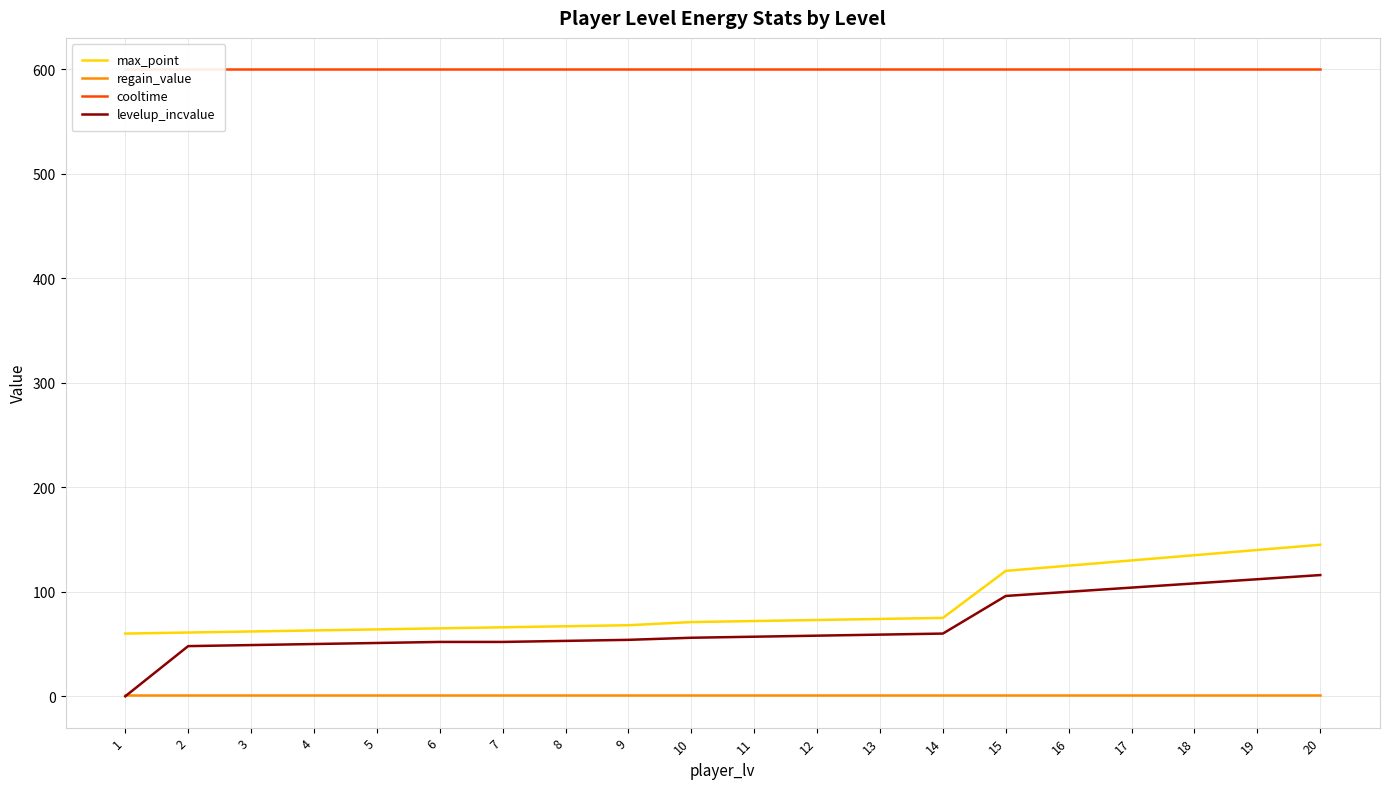

How many positive values does the levelup_incvalue series have?

19